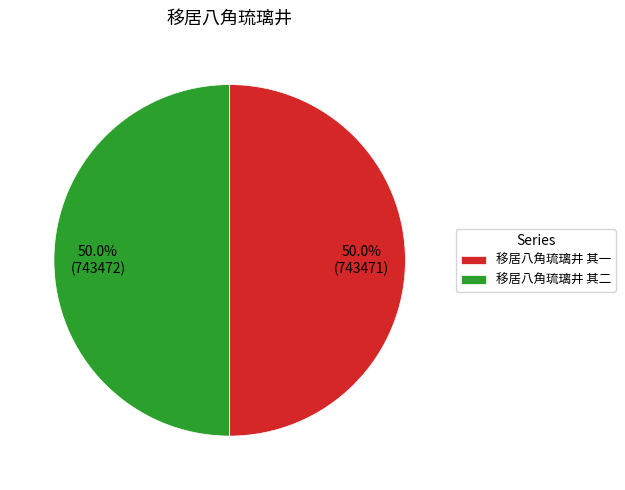

How much of the chart is everything except 移居八角琉璃井 其一?

50.0%